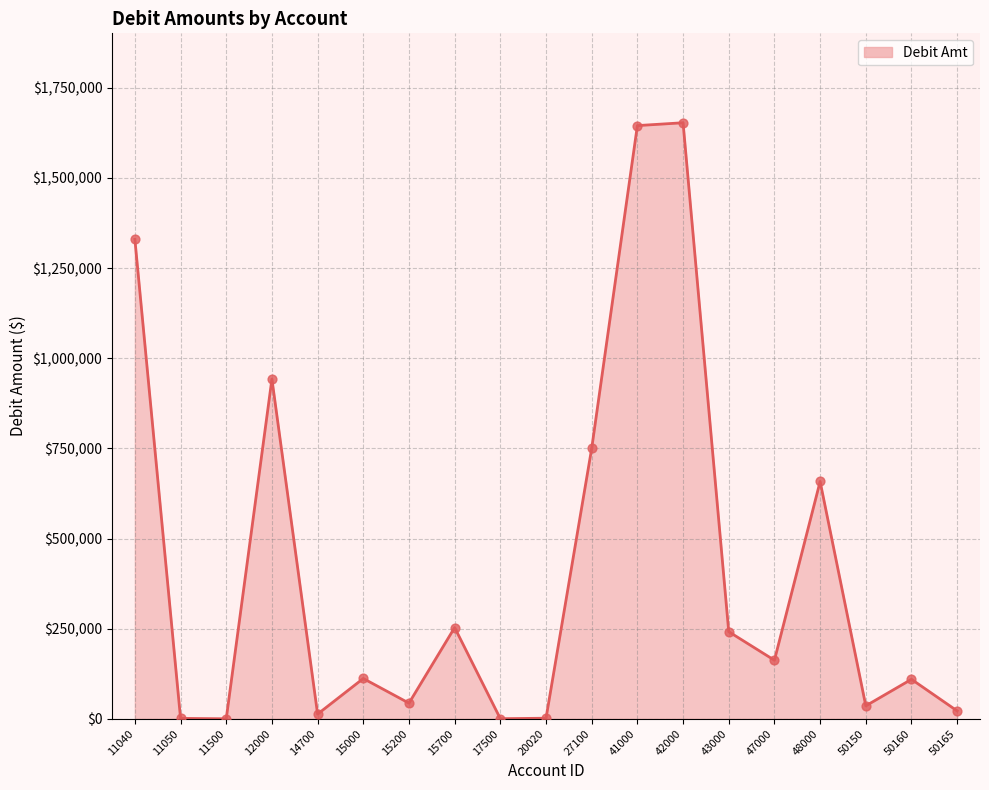

Which has a higher value, 11040 or 11050?

11040